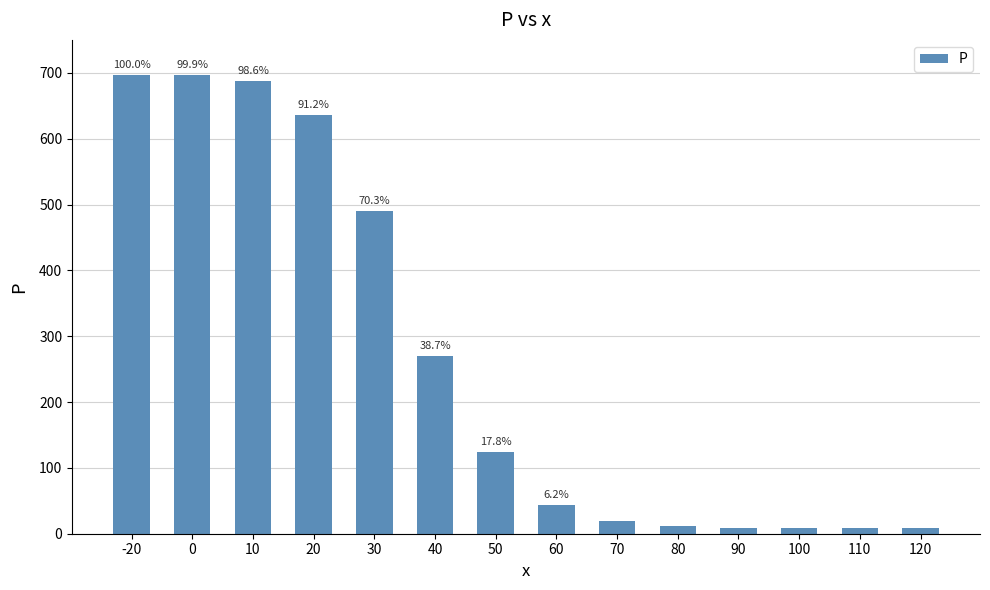

What is the difference between the values at 70 and 110?

12